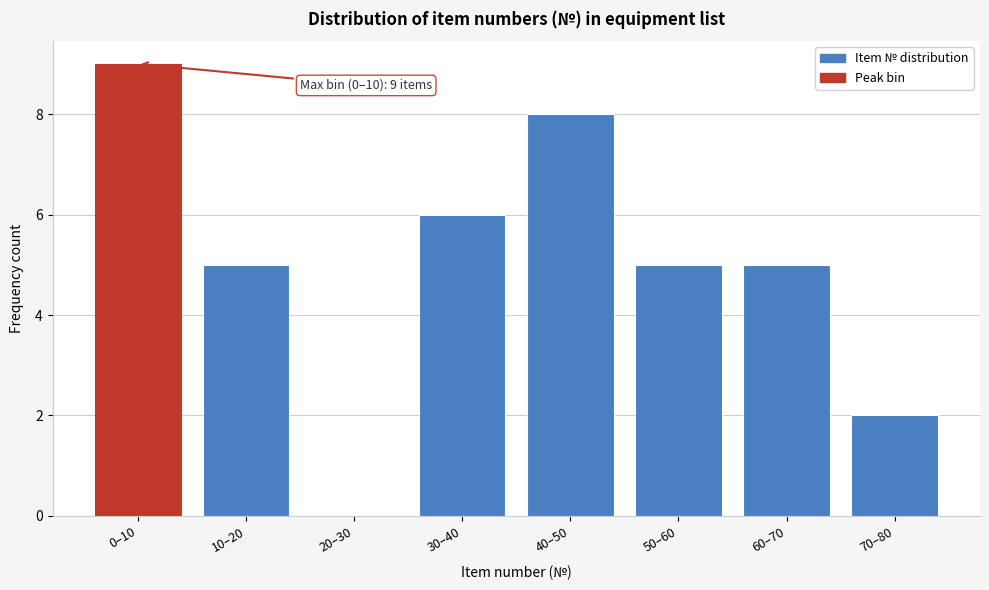

Reading right to left, list all the values displayed in this chart.

70–80=2	60–70=5	50–60=5	40–50=8	30–40=6	20–30=0	10–20=5	0–10=9